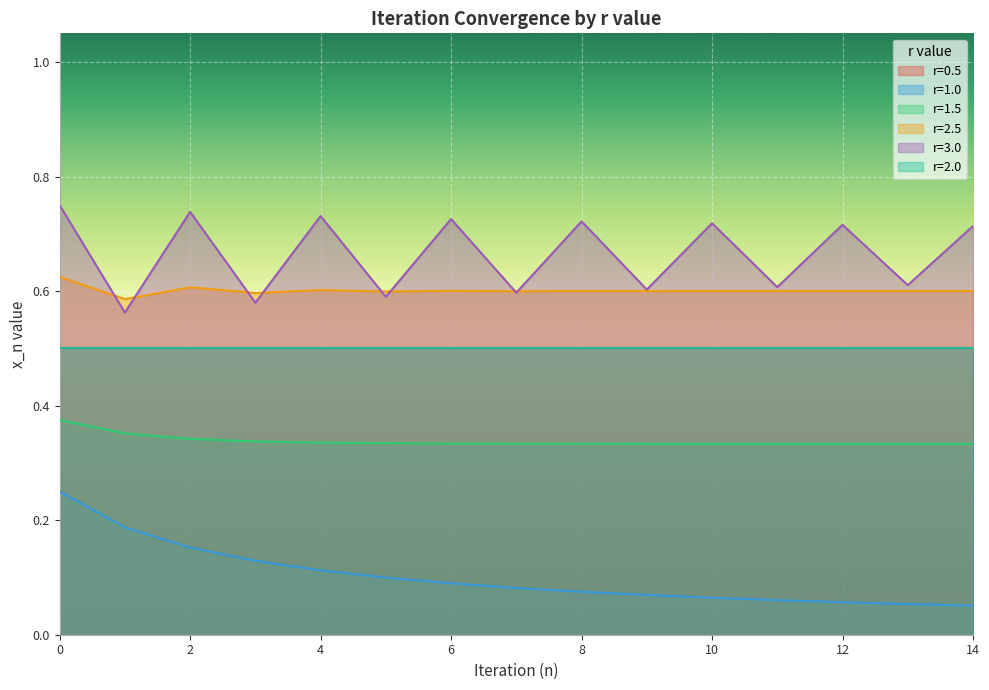

True or false: r=1.0 and r=2.5 cross at least once.

False